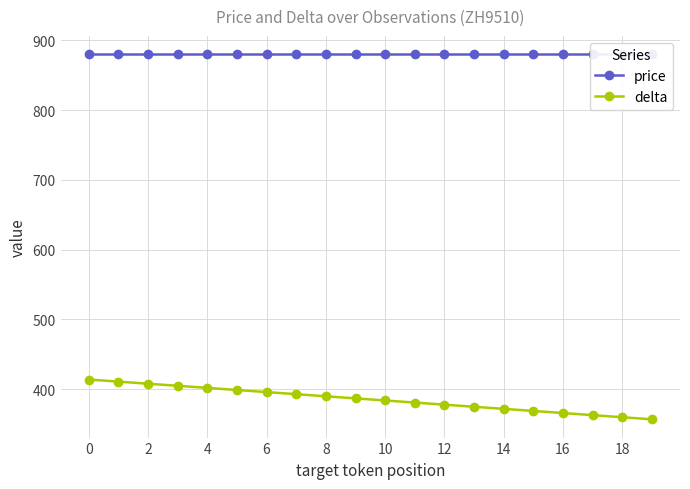

True or false: price has a value of 1405 at 17.

False